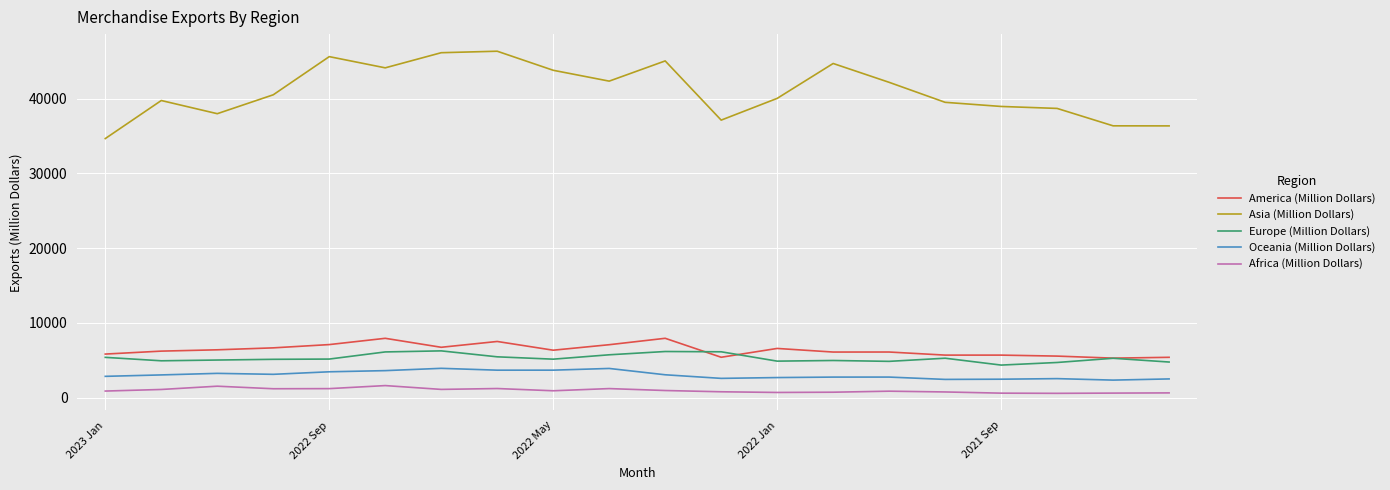

True or false: Europe (Million Dollars) and Asia (Million Dollars) cross at least once.

False